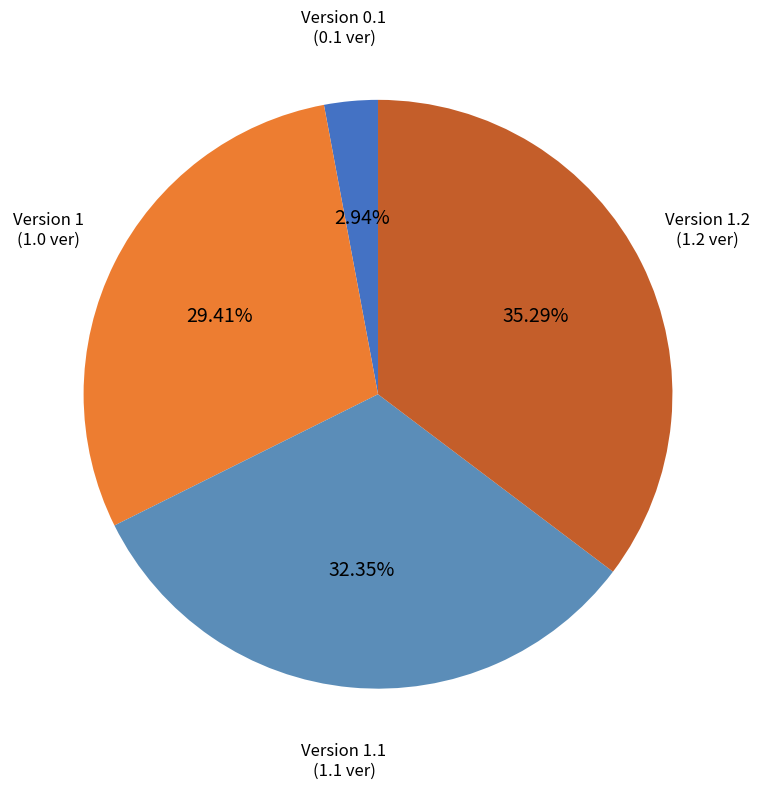

Is there a majority slice in this chart?

No